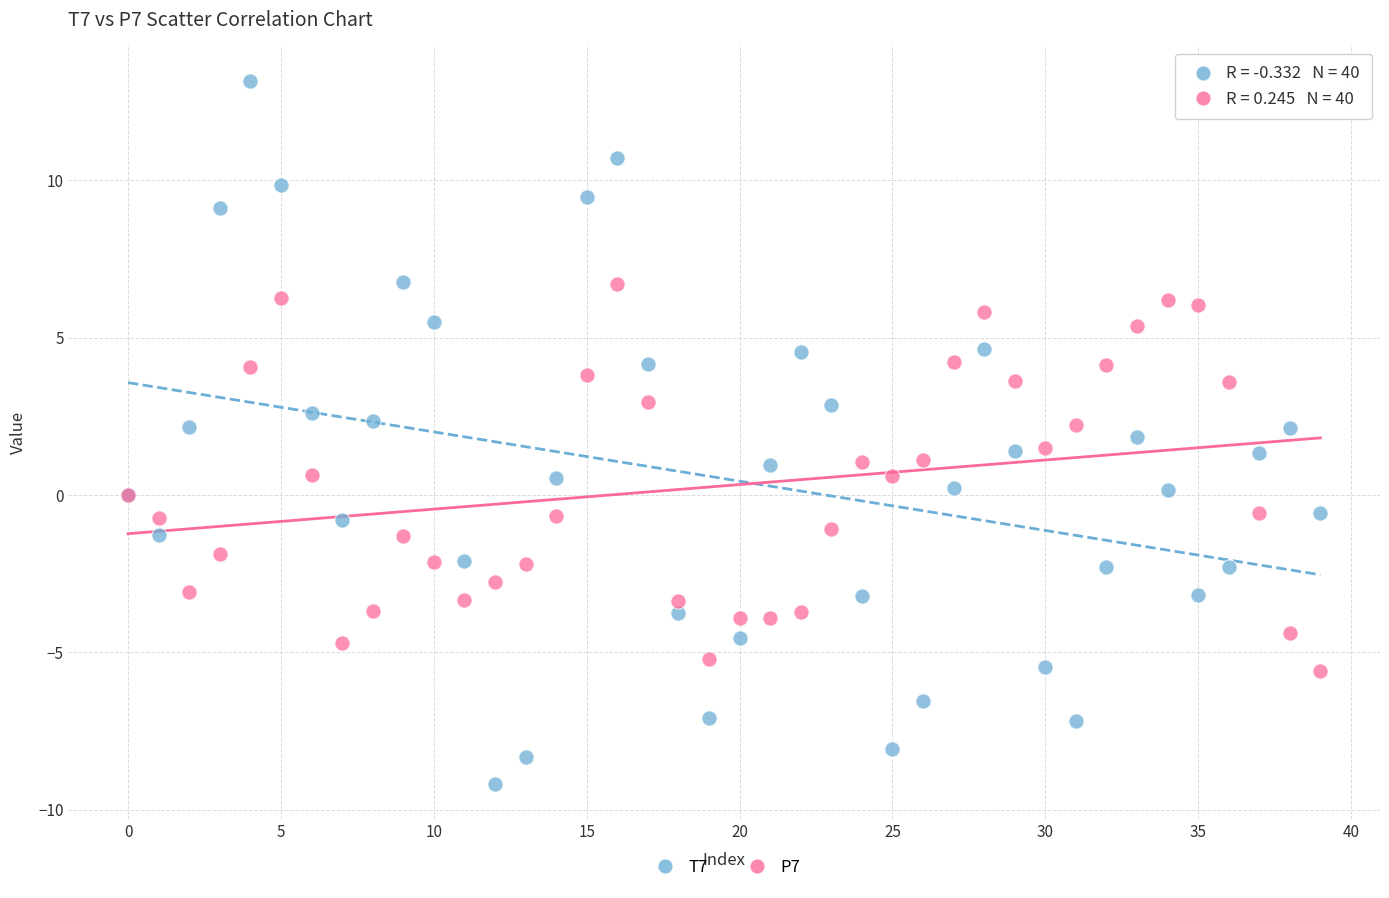

Which series contains the highest Y value?

T7